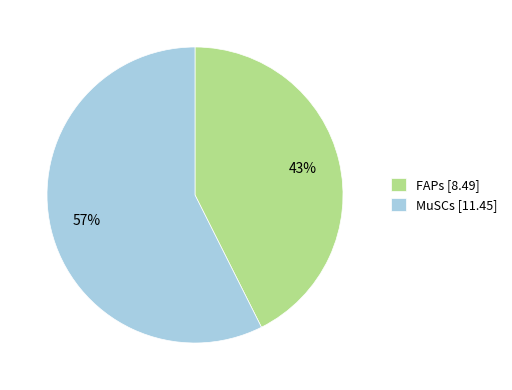

What is the smallest slice in the pie chart?

FAPs [8.49]